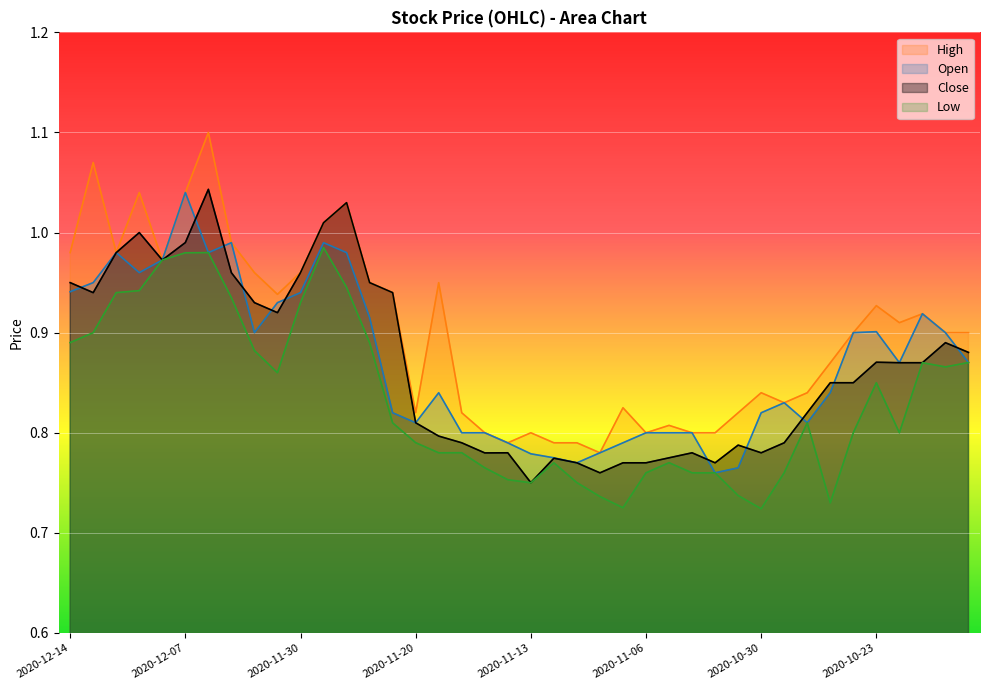

How many interior local valleys does the Open series have?

8